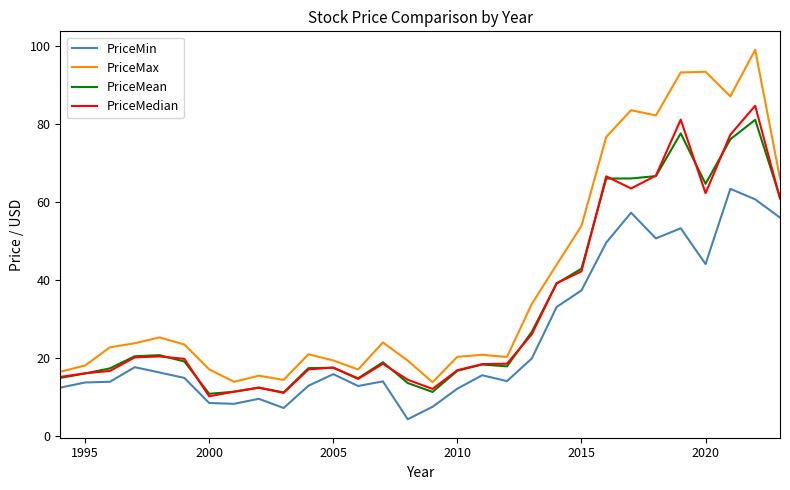

At how many categories does at least one series exceed 7?

30